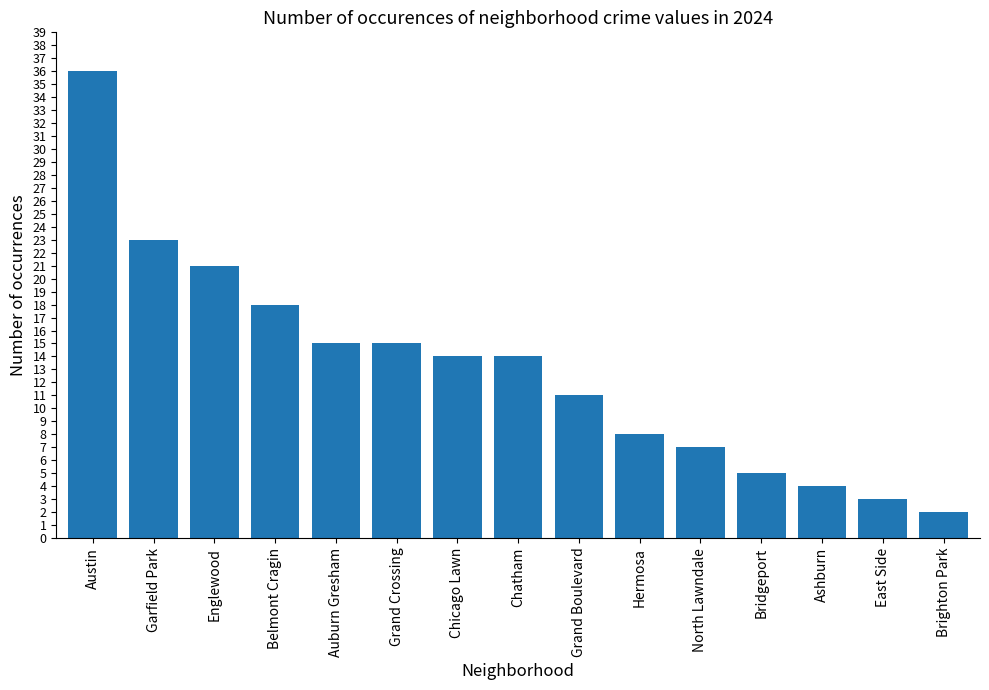

What position from the left is Chicago Lawn?

7